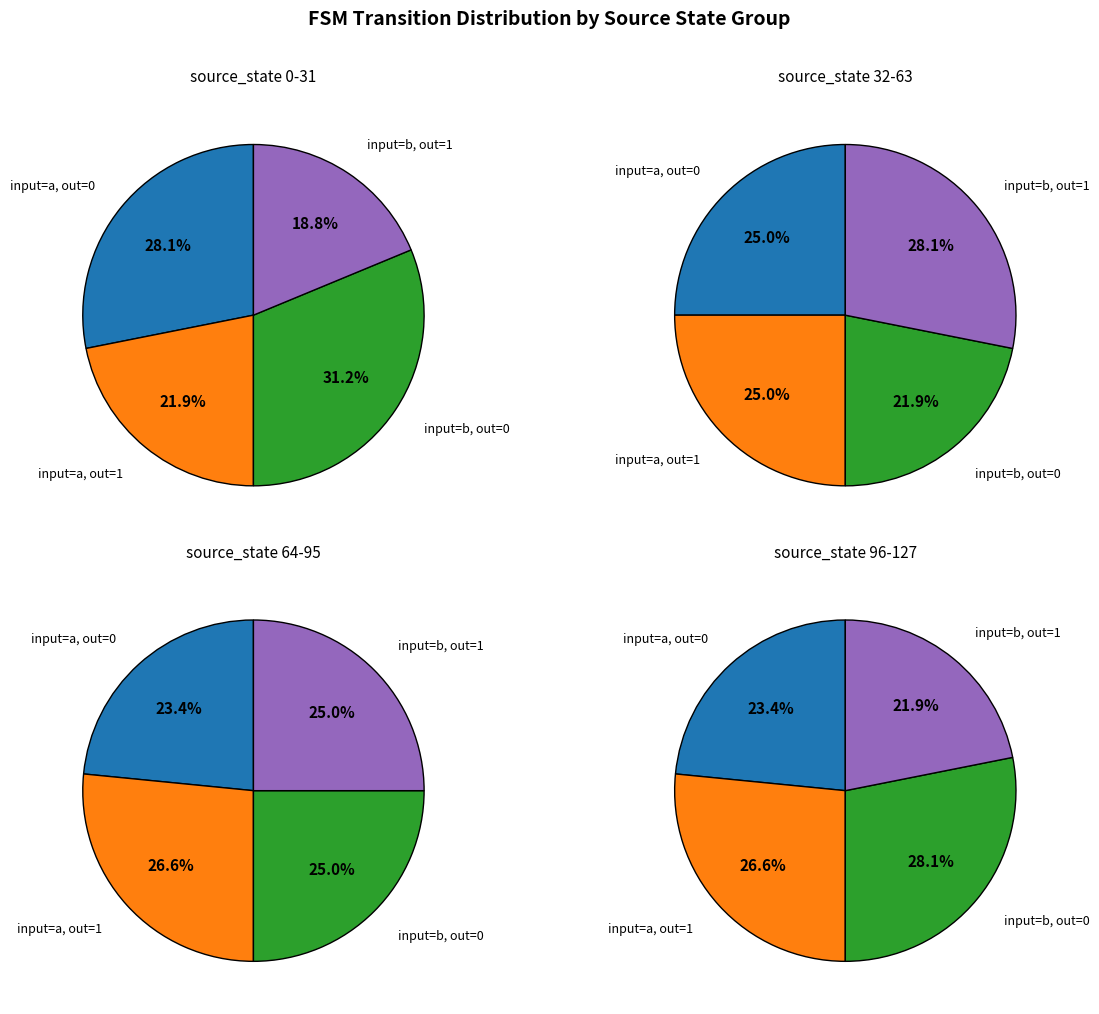

To the nearest percent, what percentage of the pie is 0?

21%